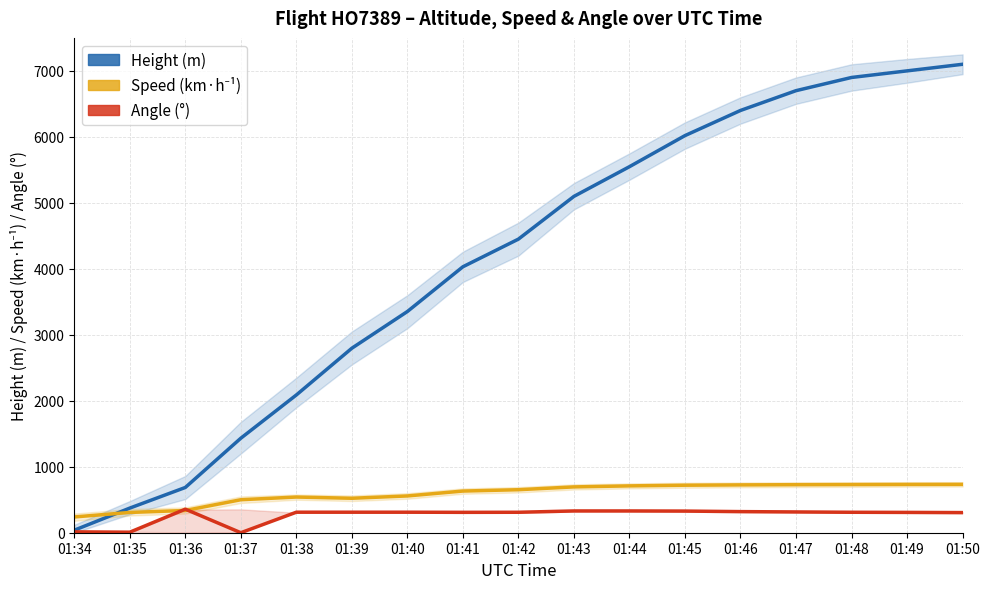

Which series ends up on top after the final intersection of Height (m) and Speed (km·h⁻¹)?

Height (m)